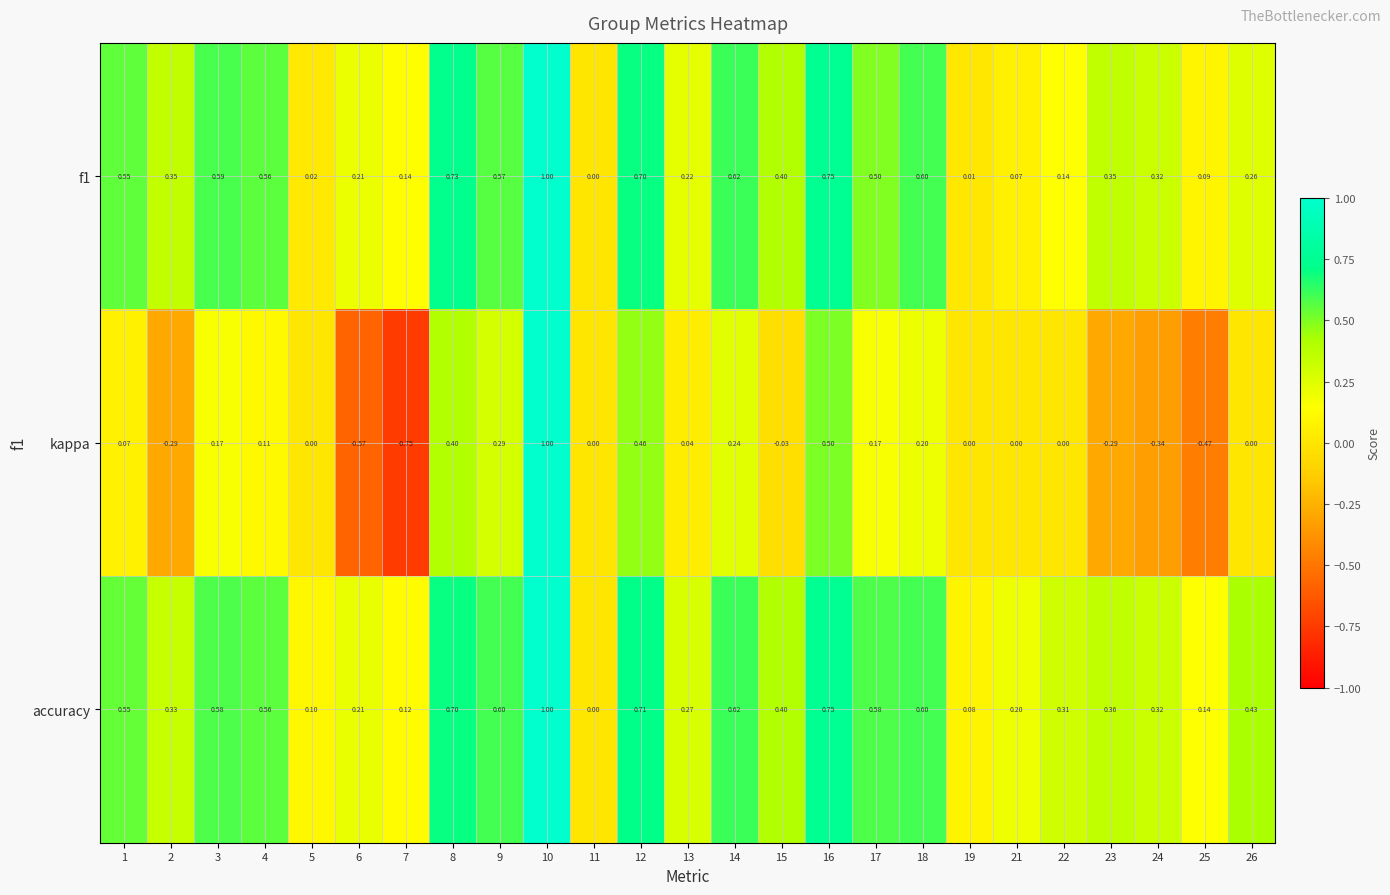

How many series are shown in this chart?

3